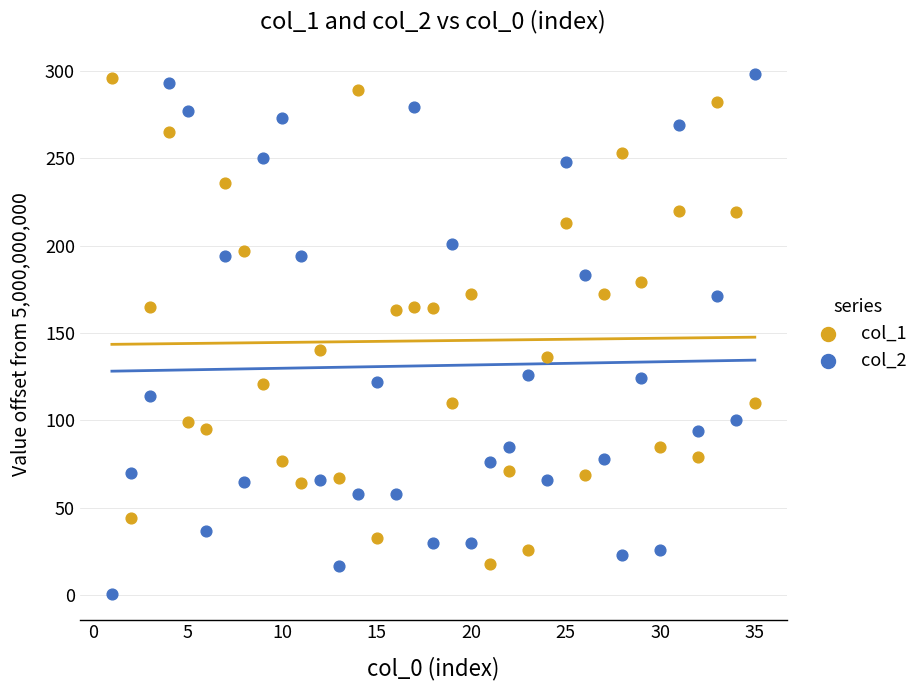

What is the X range (max minus min) for the scatter plot?

34